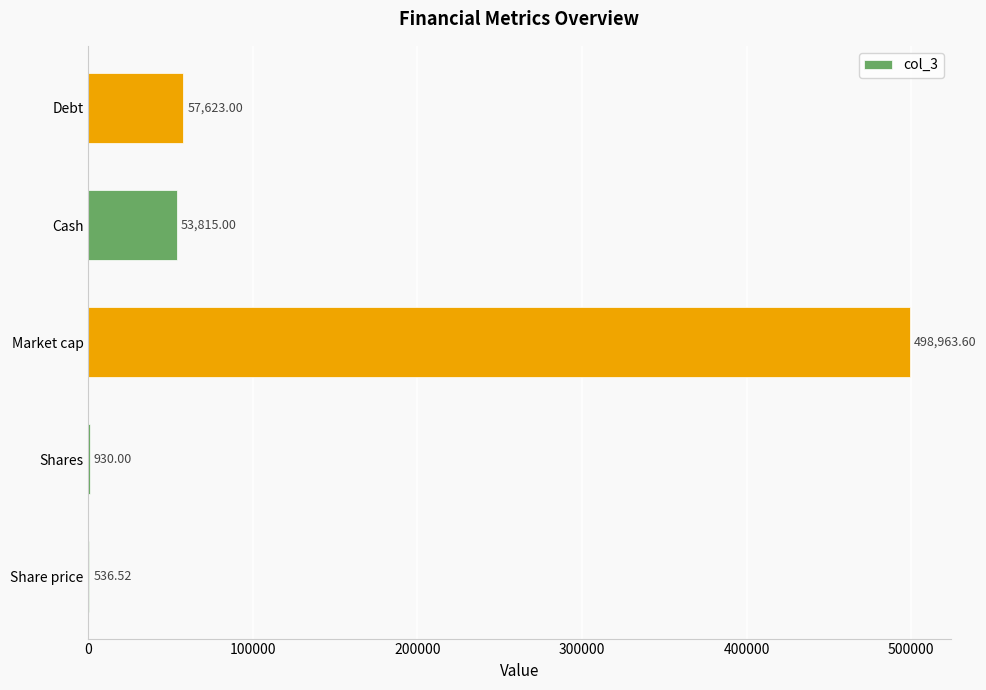

Are the bars horizontal?

Yes